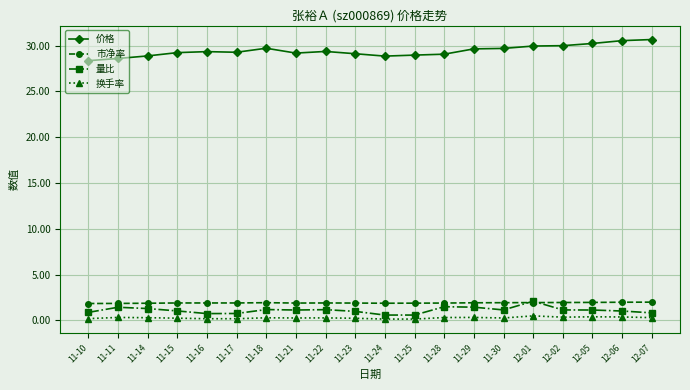

What is the maximum value for 量比?

2.1